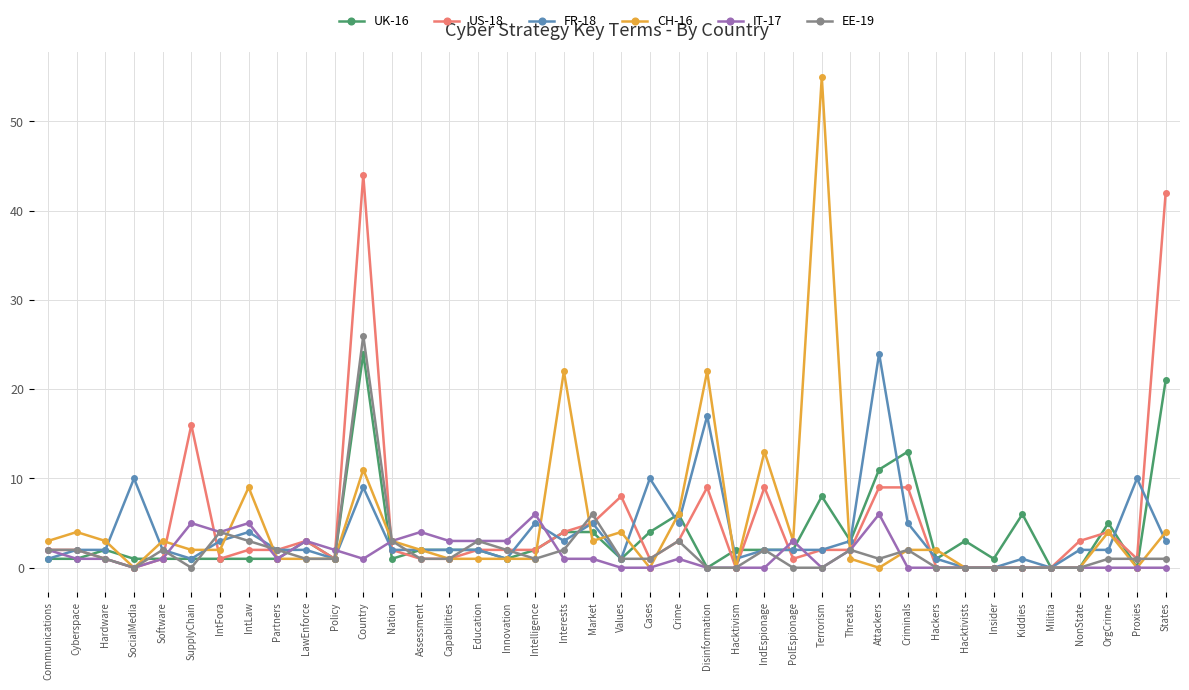

Does the chart have visible grid lines?

Yes